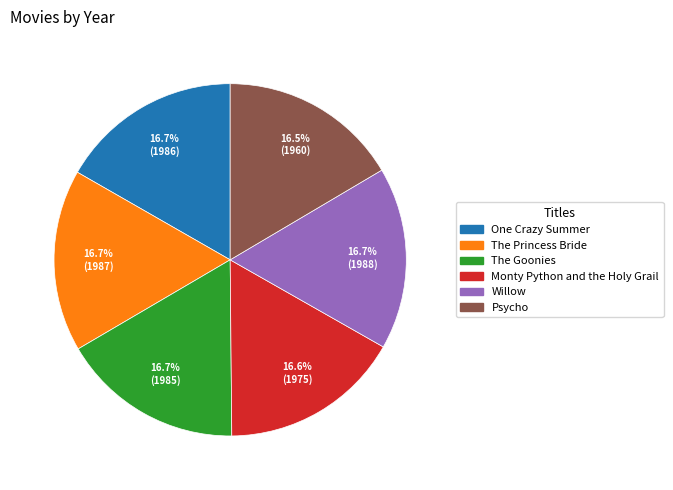

True or false: The Princess Bride accounts for 5% of the total.

False